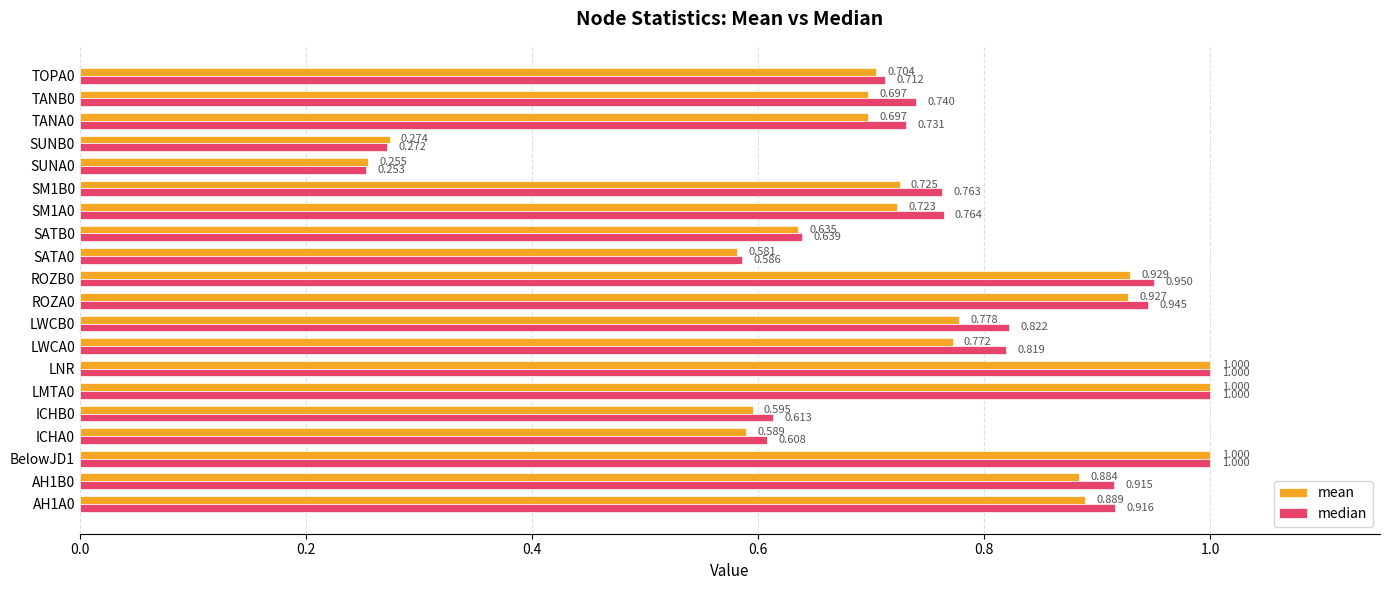

Is the value of median at TANA0 greater than the value of mean at BelowJD1?

No